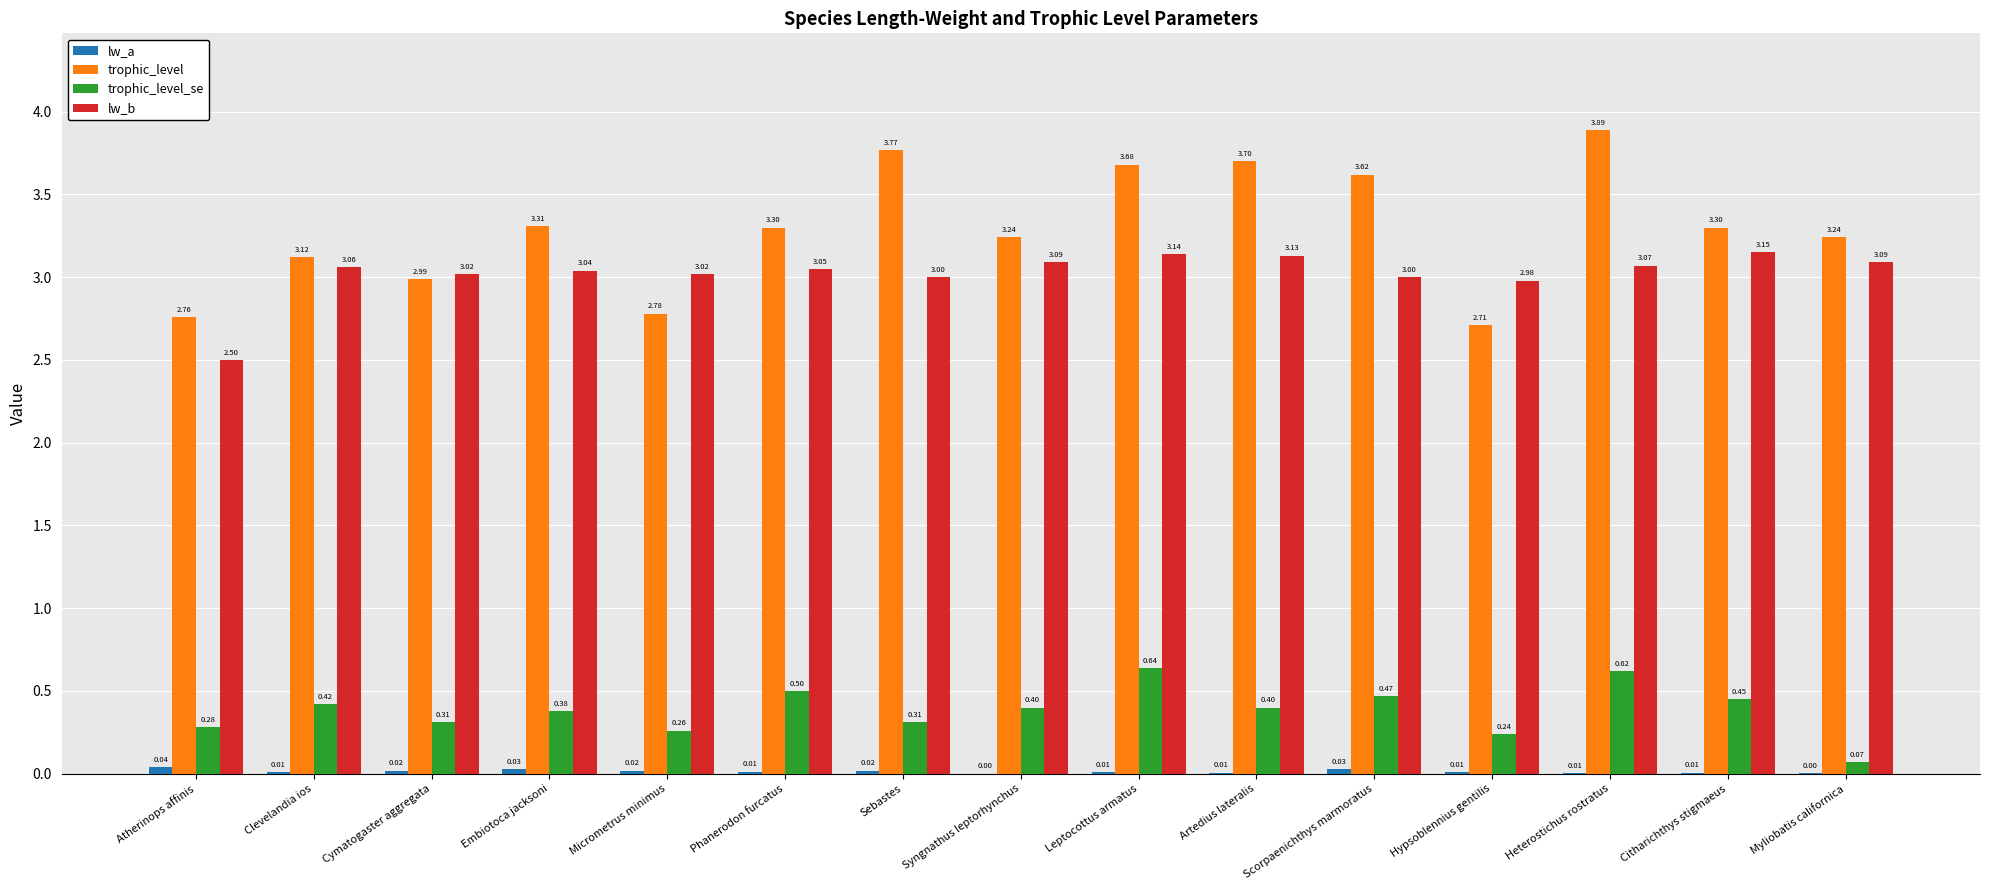

Between Clevelandia ios and Micrometrus minimus, which series saw the biggest shift?

trophic_level